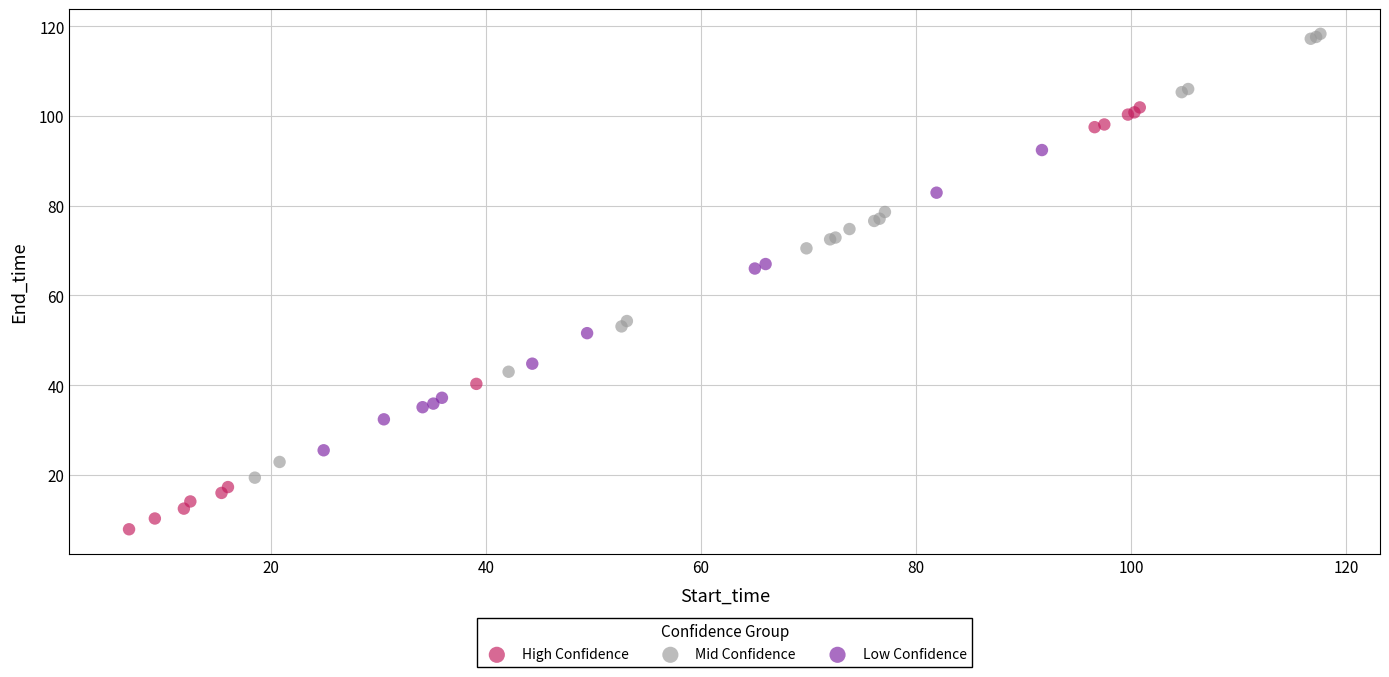

Which series contains the highest Y value?

Mid Confidence